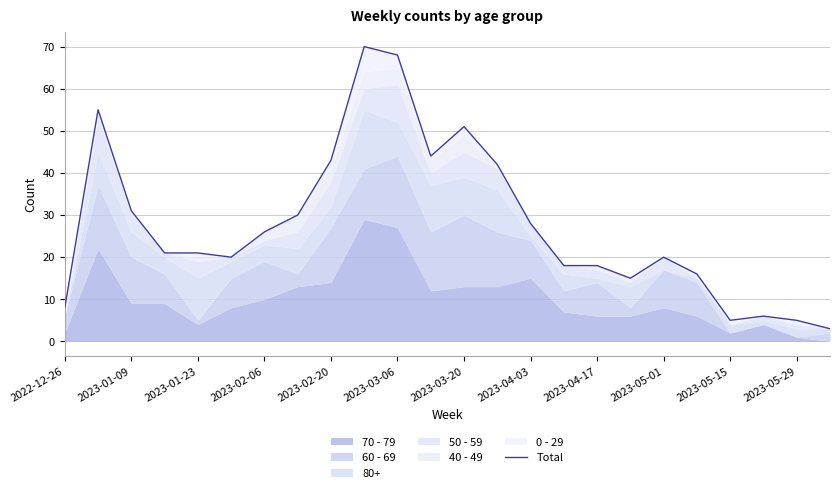

What is the sum of all values?

664